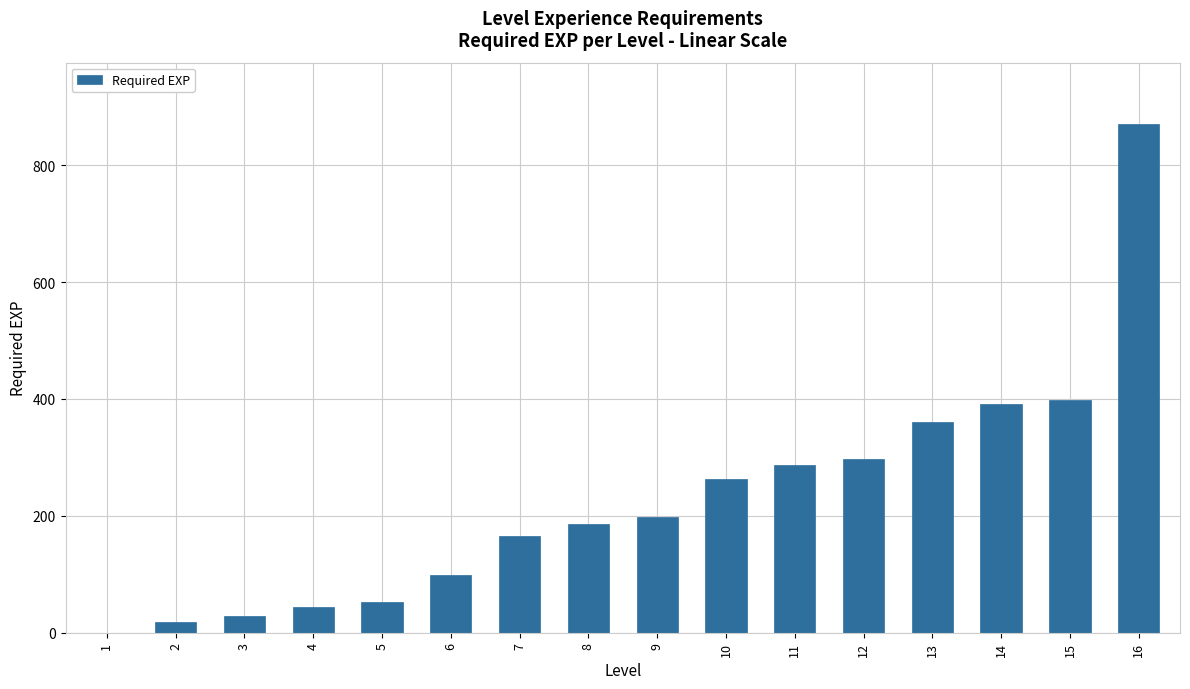

What is the difference between the values at 7 and 1?

166